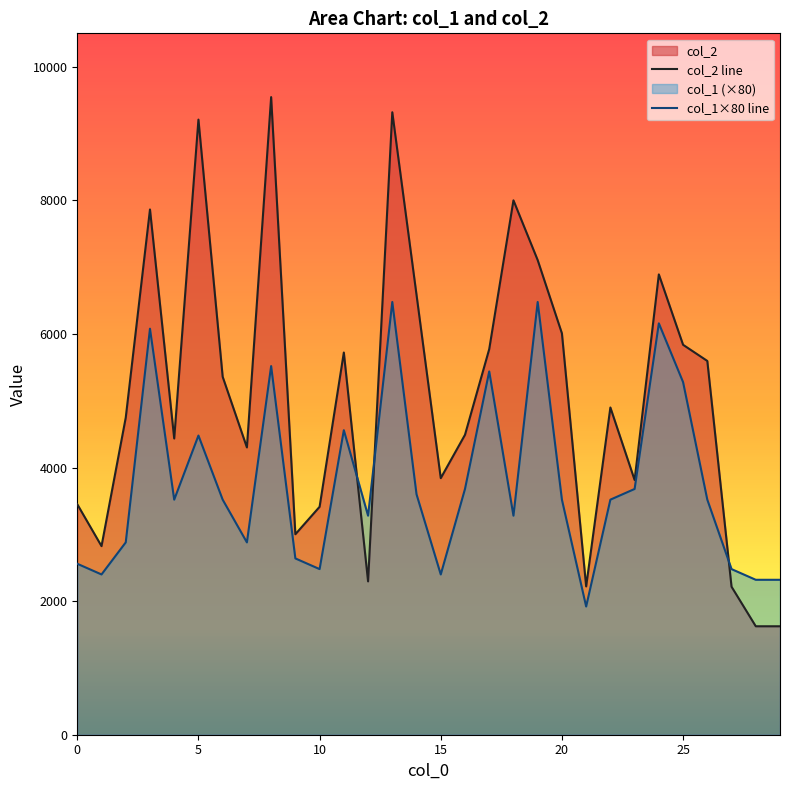

Reading right to left, extract all data points from this chart.

col_2: 1624	1624	2216	5597	5839	6893	3814	4900	2221	6010	7107	8002	5774	4491	3842	6586	9321	2296	5723	3413	3002	9548	4302	5360	9211	4436	7865	4748	2824	3451
col_1: 2320	2320	2480	3520	5280	6160	3680	3520	1920	3520	6480	3280	5440	3680	2400	3600	6480	3280	4560	2480	2640	5520	2880	3520	4480	3520	6080	2880	2400	2560